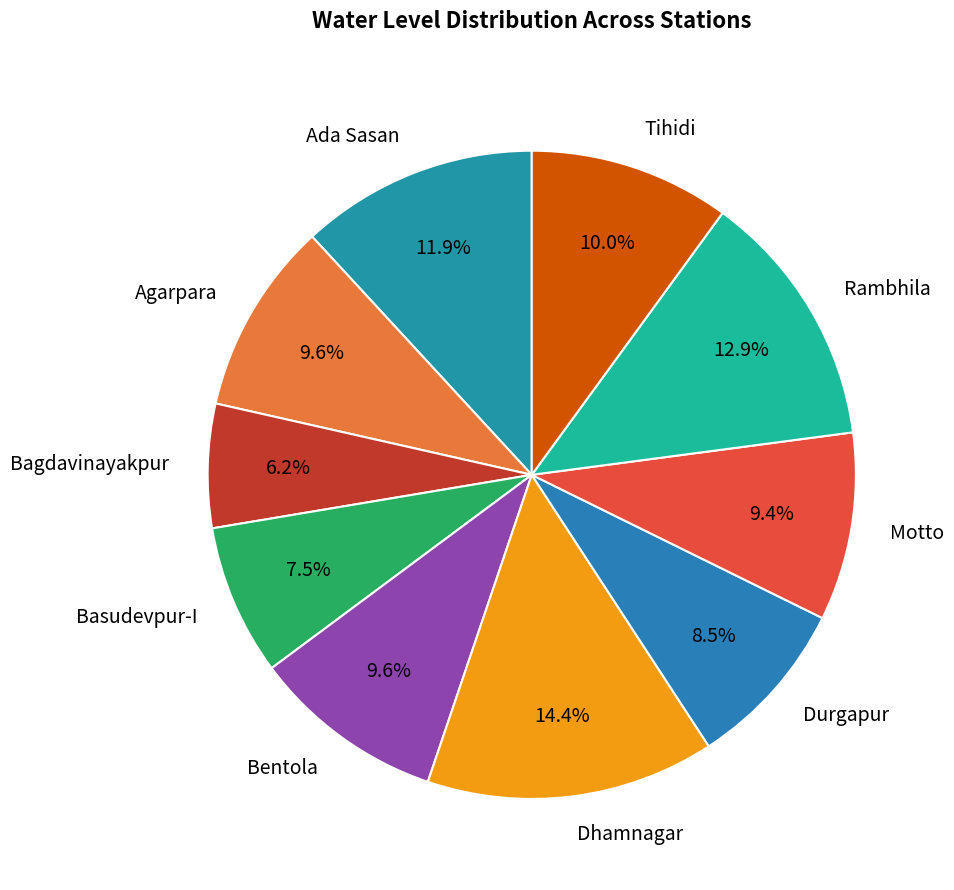

How many slices are in this pie chart?

10